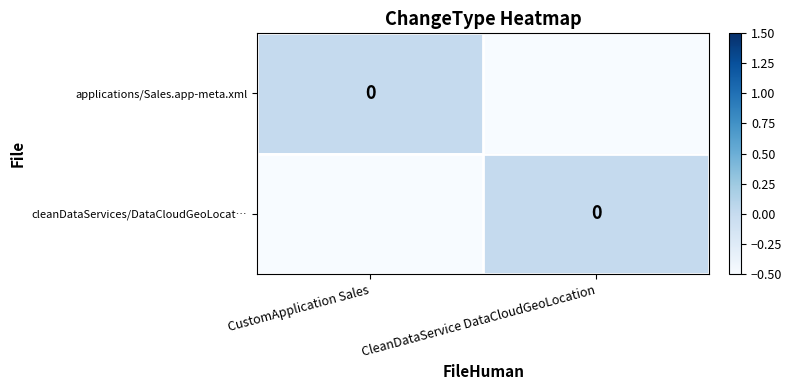

Count the cleanDataServices/DataCloudGeoLocat… values in the range 0 to 1.

1